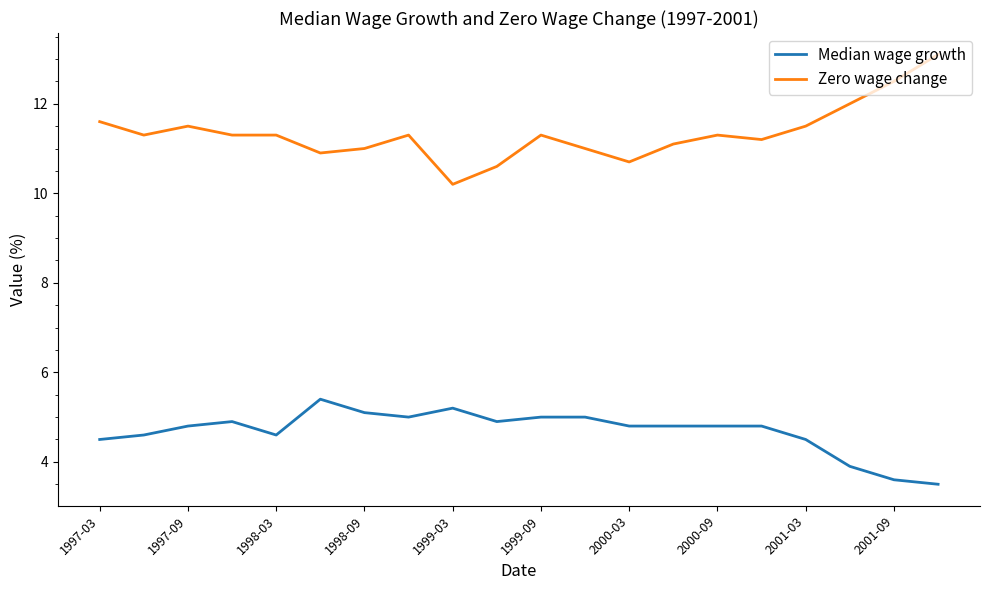

Which series has the widest spread of values?

Zero wage change